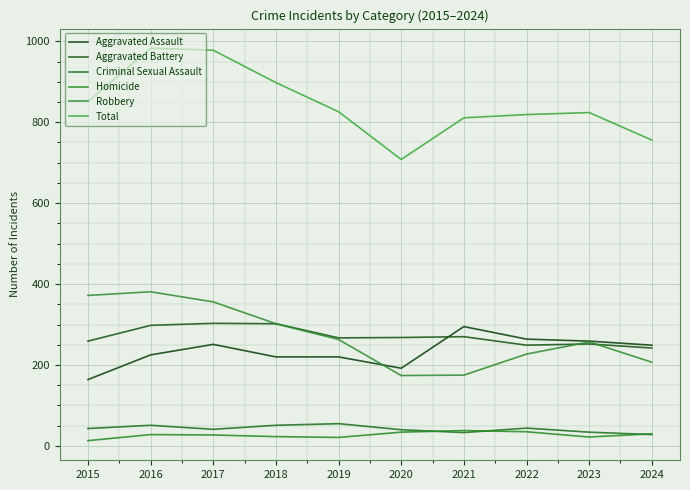

What is the minimum value for Aggravated Assault?

164